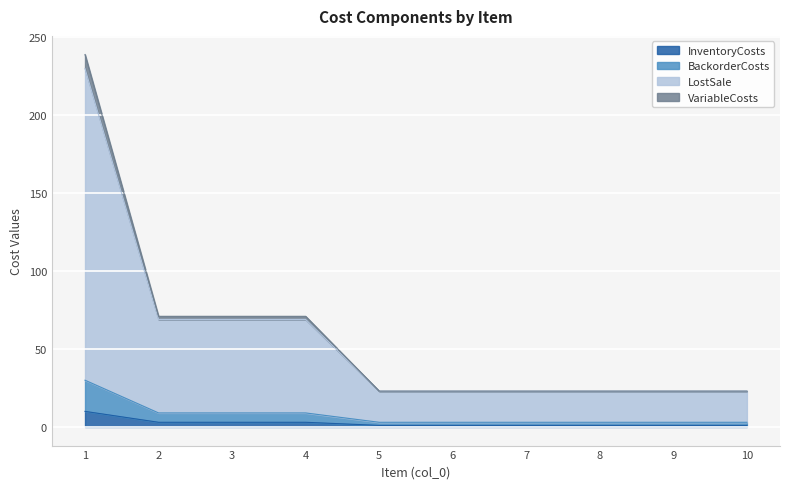

What are all the series names shown in the legend?

InventoryCosts, BackorderCosts, LostSale, VariableCosts